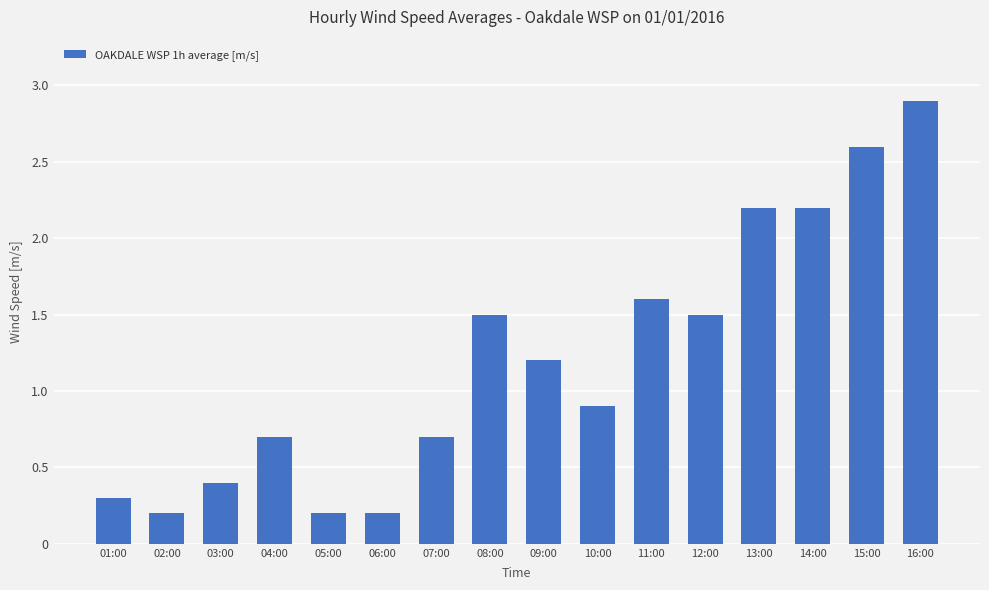

What is the difference between the second highest and minimum values?

2.4